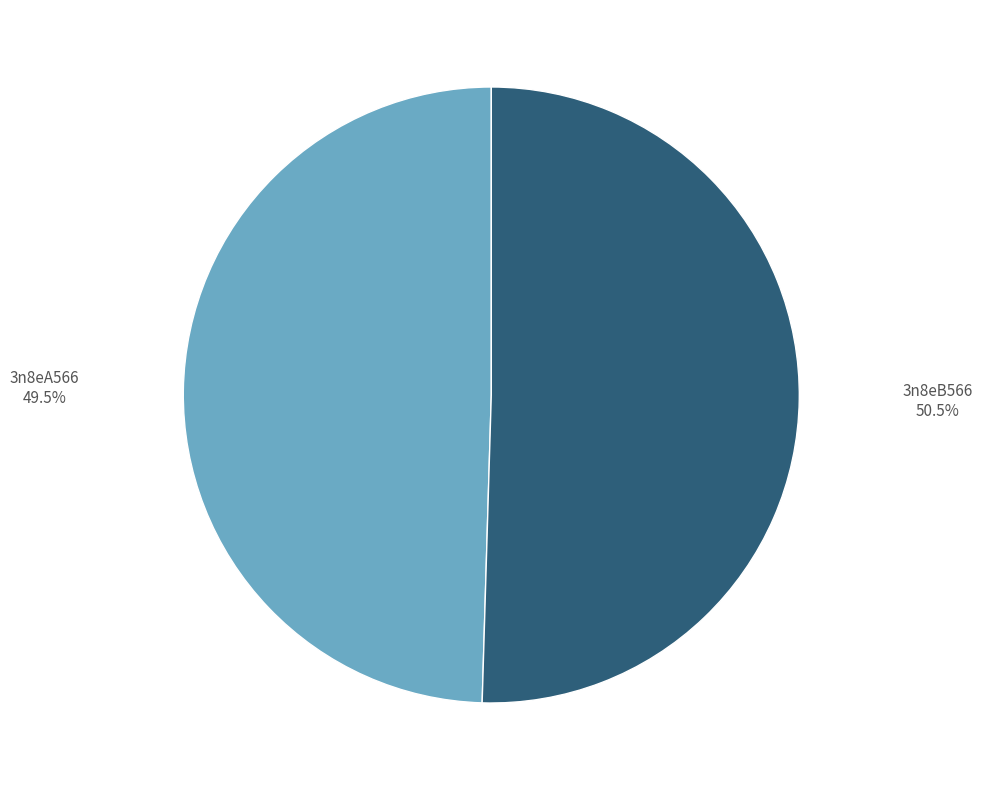

To the nearest percent, what is the average slice percentage?

50%